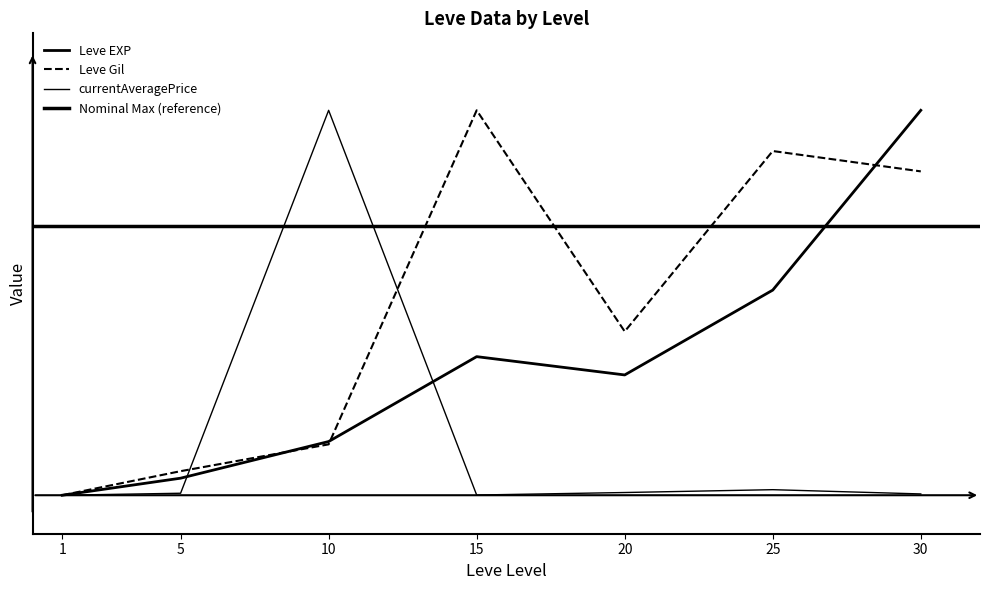

Where do Leve Gil and currentAveragePrice first cross each other?

5 and 10